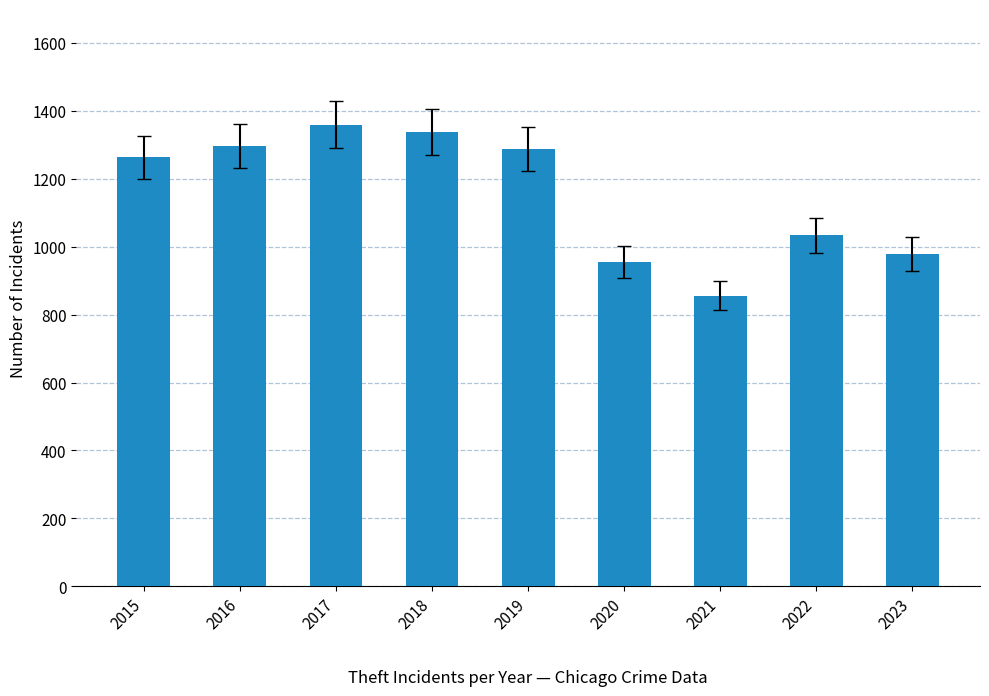

What is the ratio of the value at 2022 to the value at 2020?

1.1